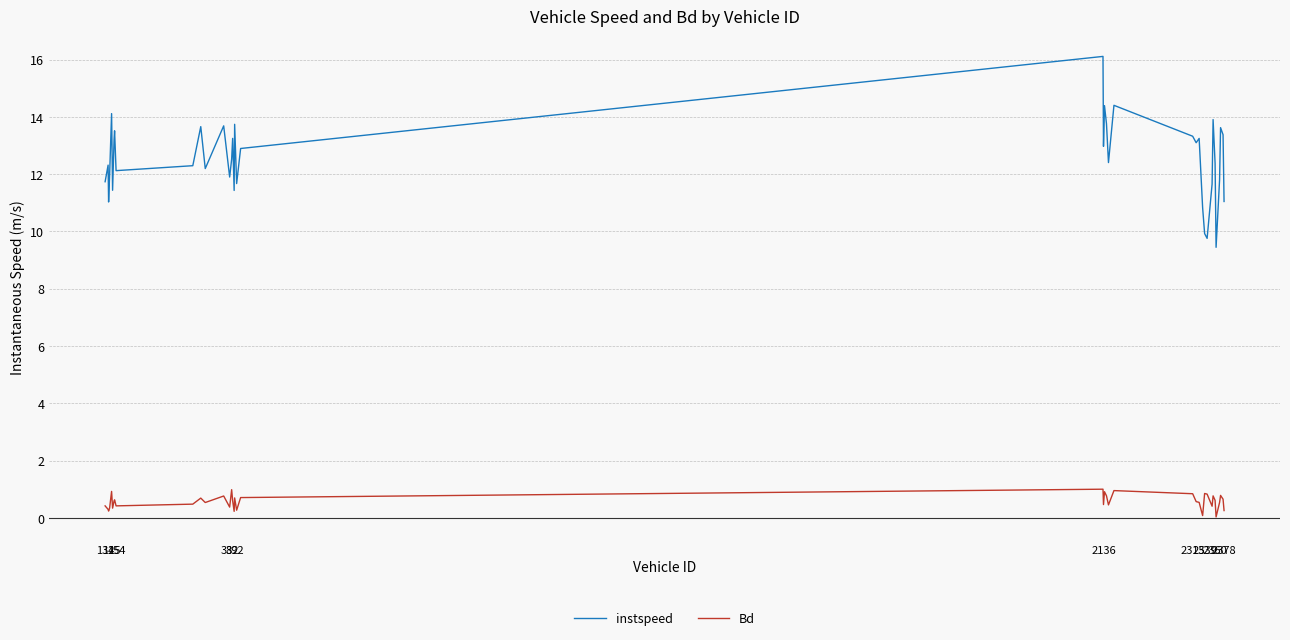

Rank the series by their maximum value, from lowest to highest.

Bd, instspeed